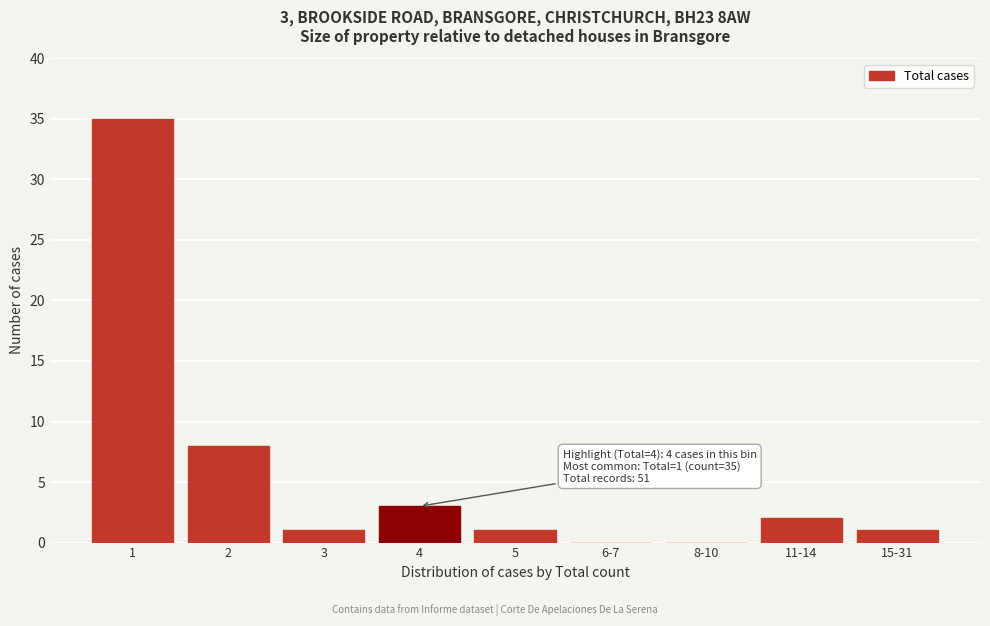

Reading left to right, transcribe all the data shown in this chart.

1=35	2=8	3=1	4=3	5=1	6-7=0	8-10=0	11-14=2	15-31=1